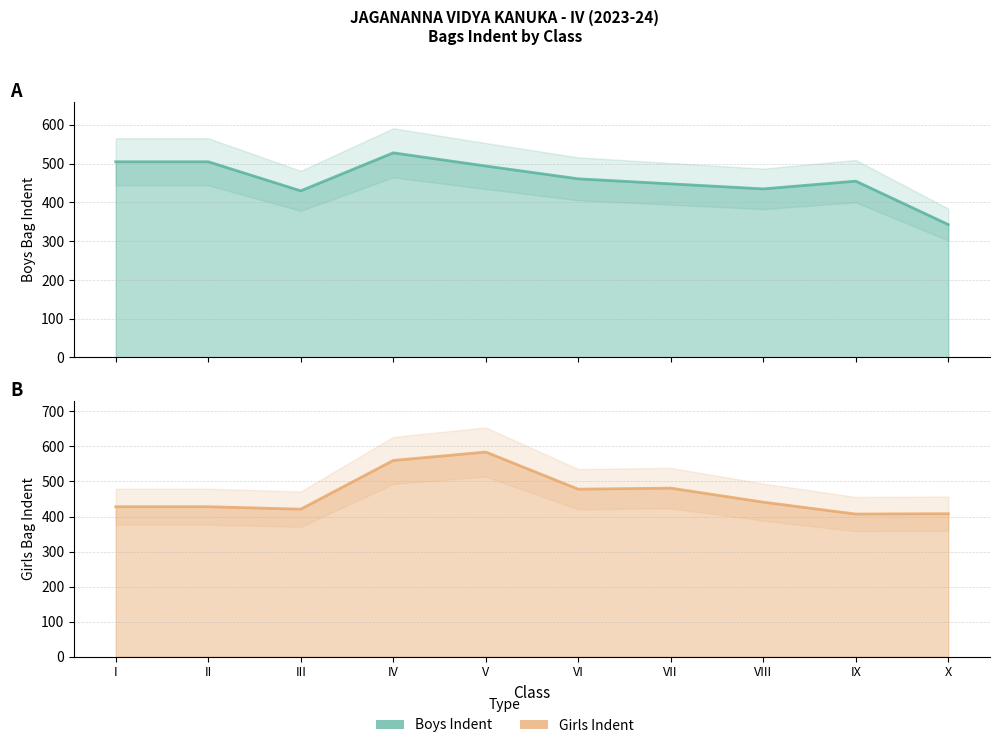

How many times do Girls Indent and Boys Indent cross each other?

3